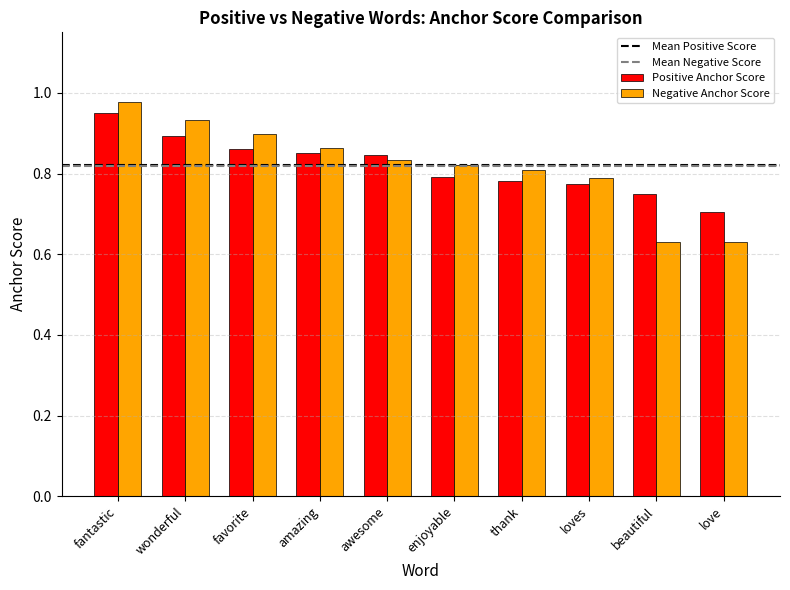

Are the bars grouped side by side (vs. stacked)?

Yes